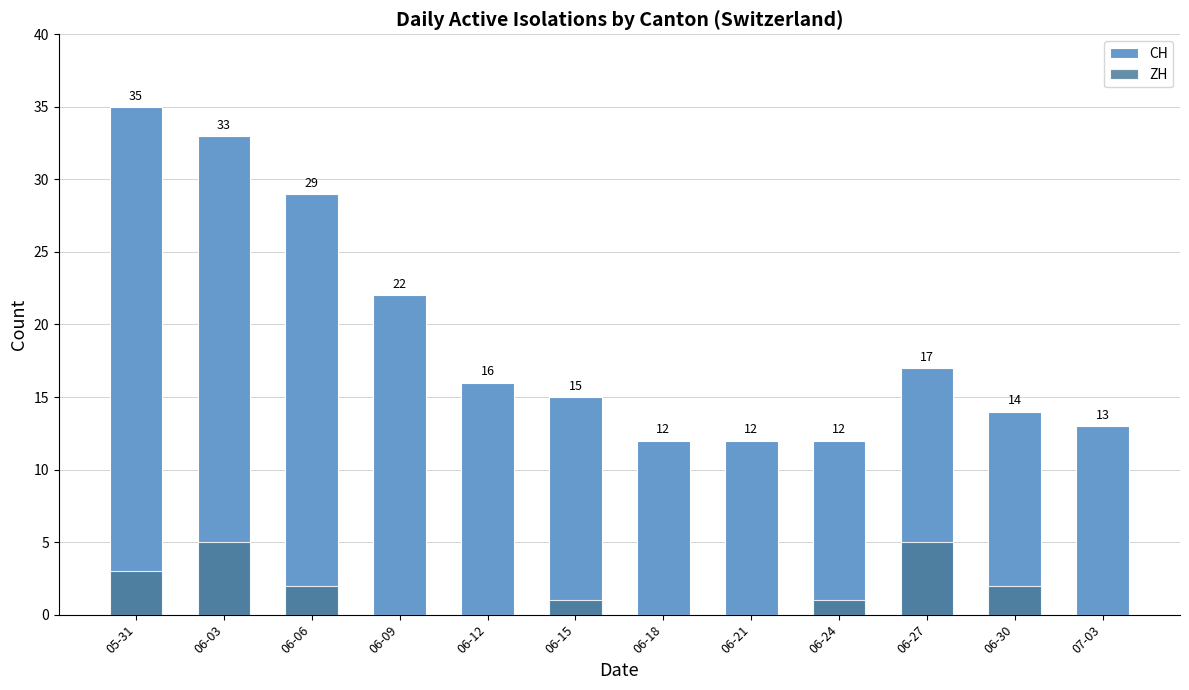

What is the average value of the ZH series?

2